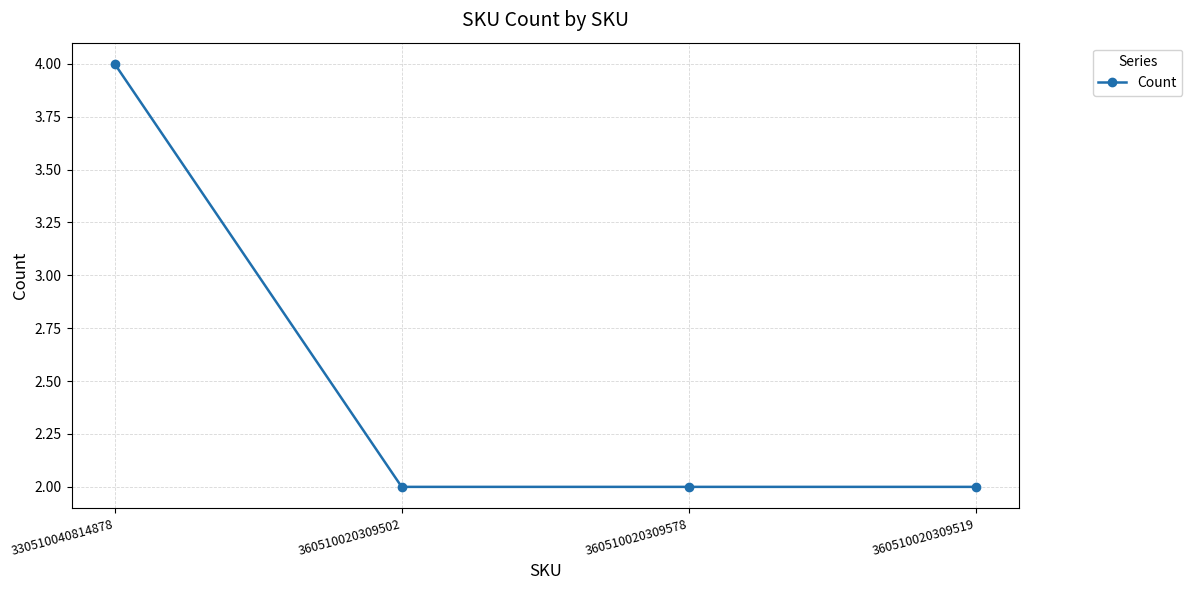

How many values are between 2 and 4?

4